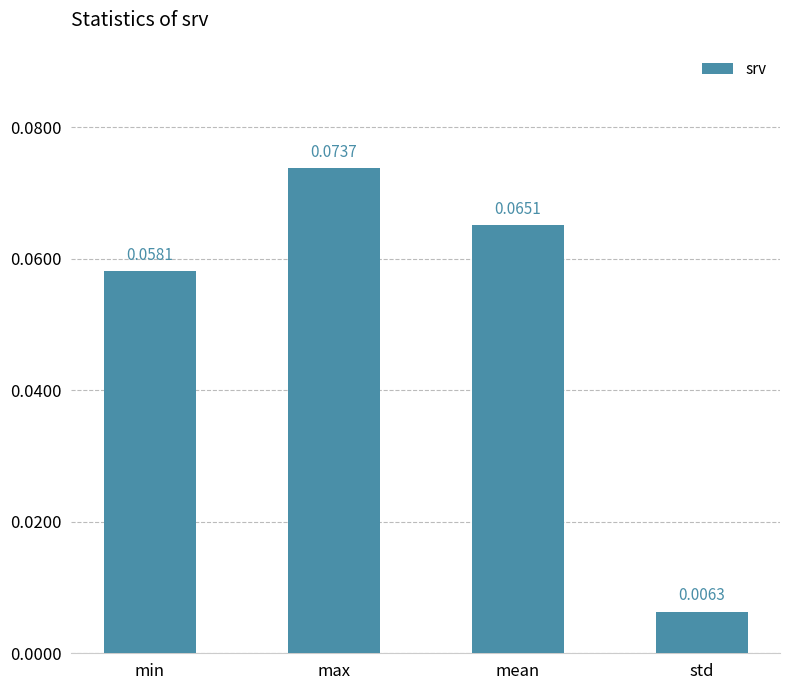

What is the label of the 2nd bar from the left?

max